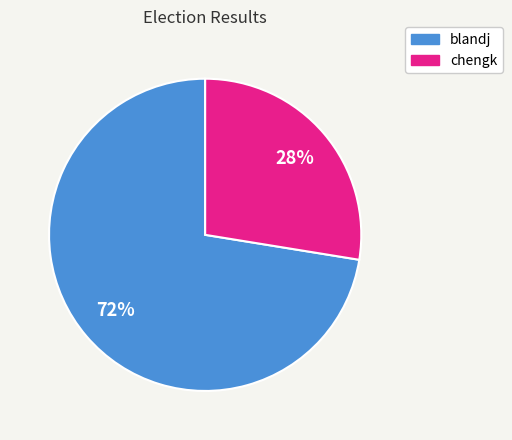

Which slice is the largest?

blandj